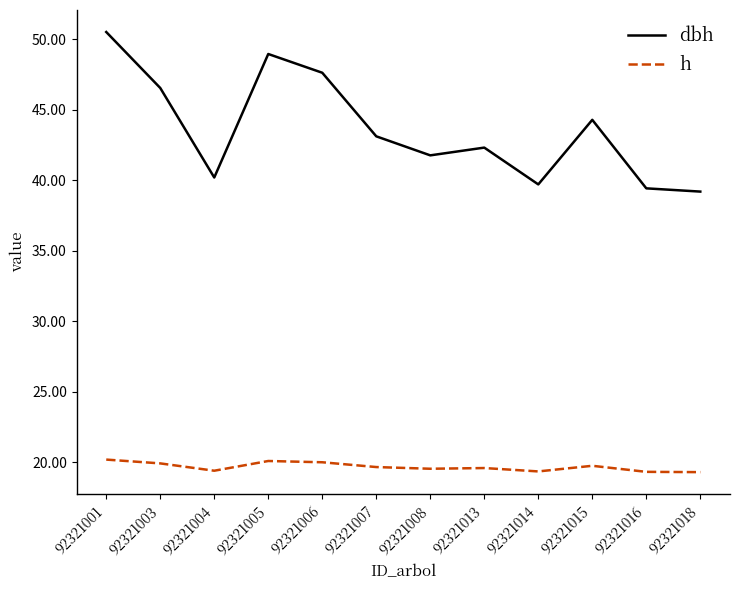

Is it true that h equals 28.1 at 92321001?

False